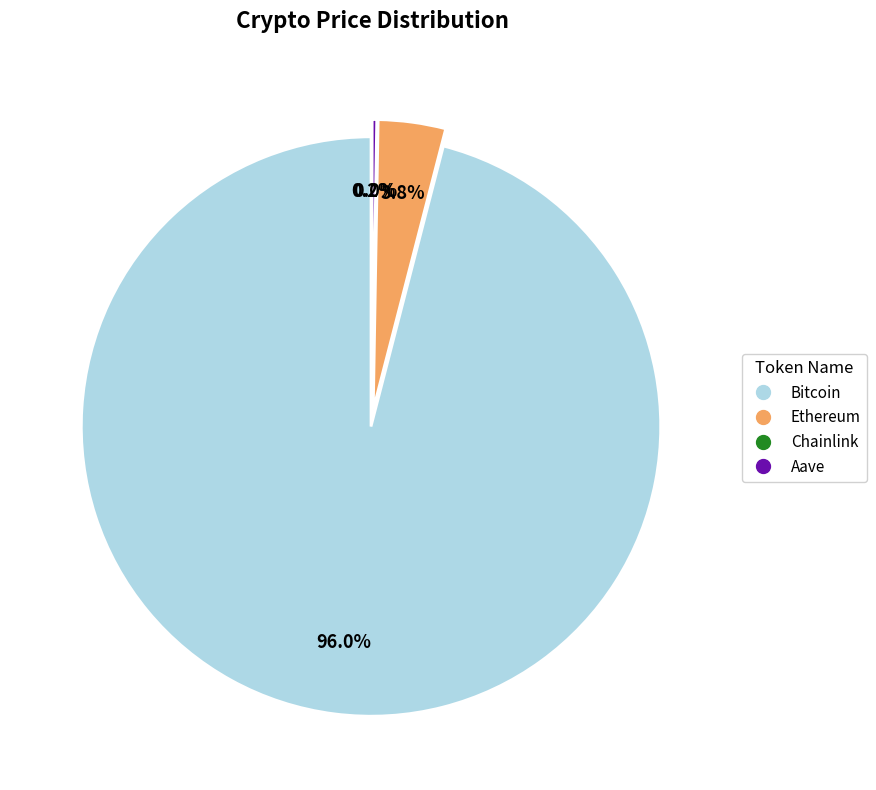

Which category accounts for the majority?

Bitcoin